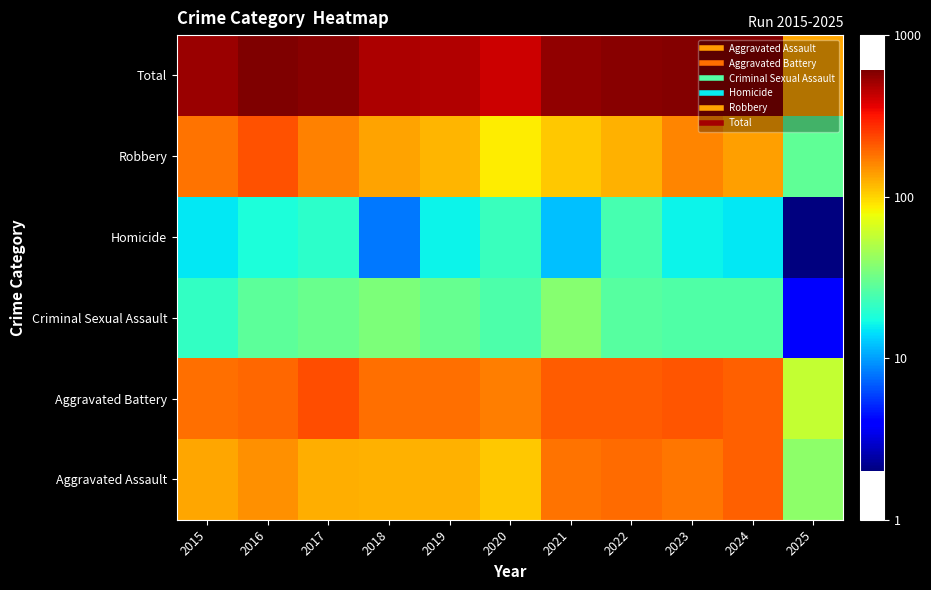

What is the greatest value displayed?

608